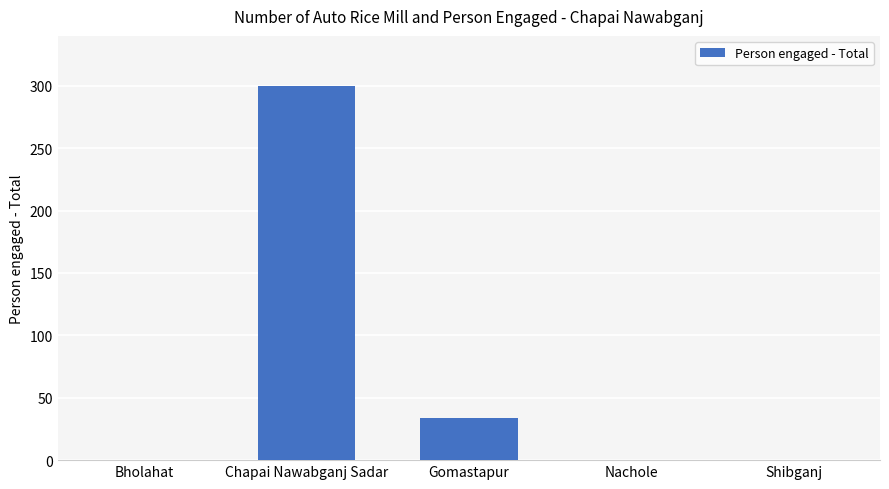

Are the bars horizontal?

No